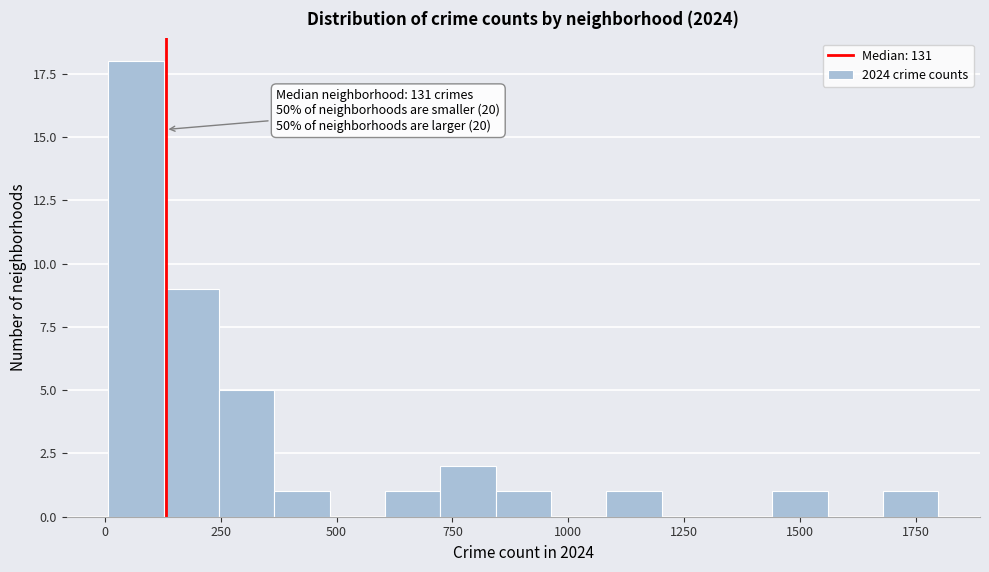

Read against the x-axis, roughly where is the centre of the tallest bar?

50